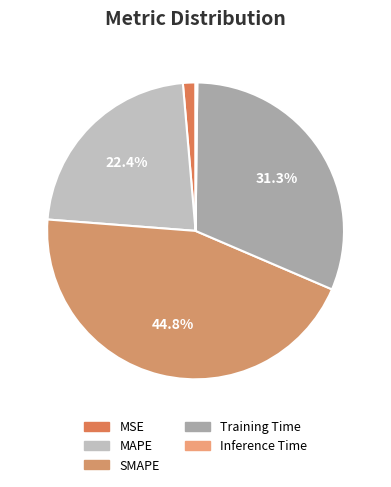

True or false: SMAPE accounts for 35% of the total.

False